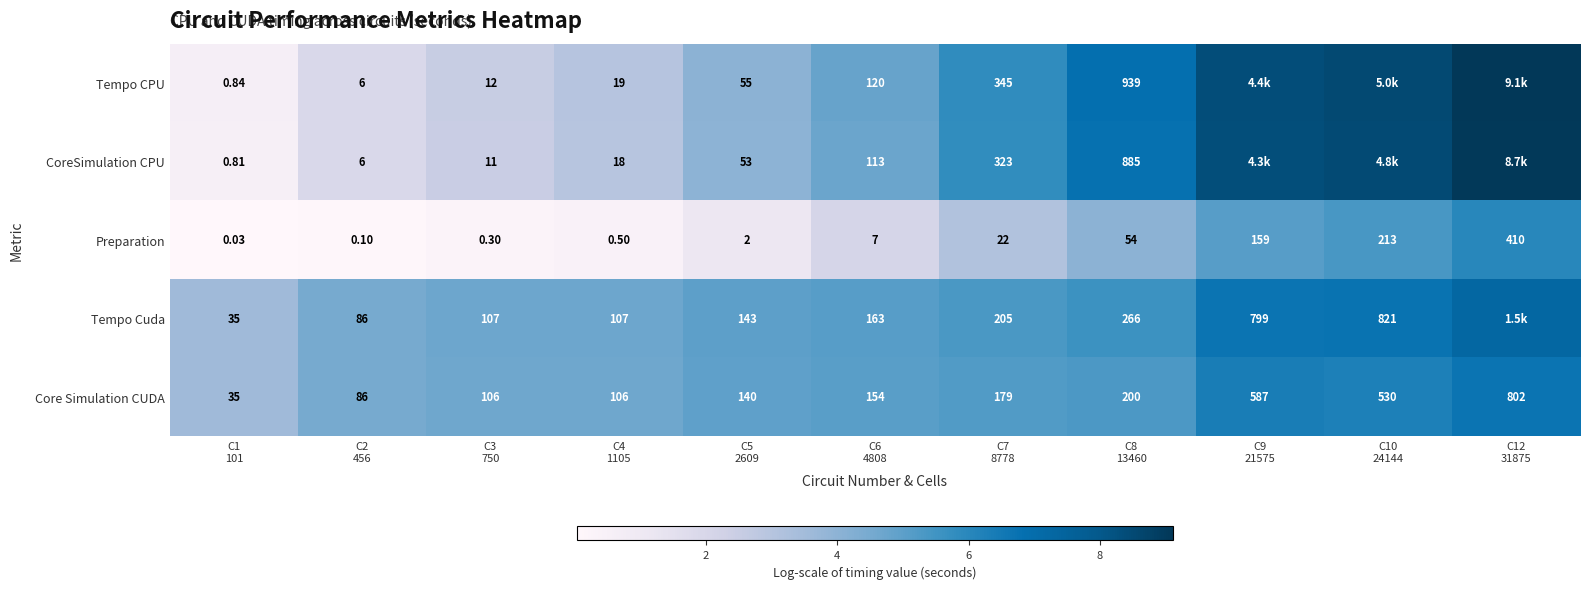

How many categories are shown in the chart?

11